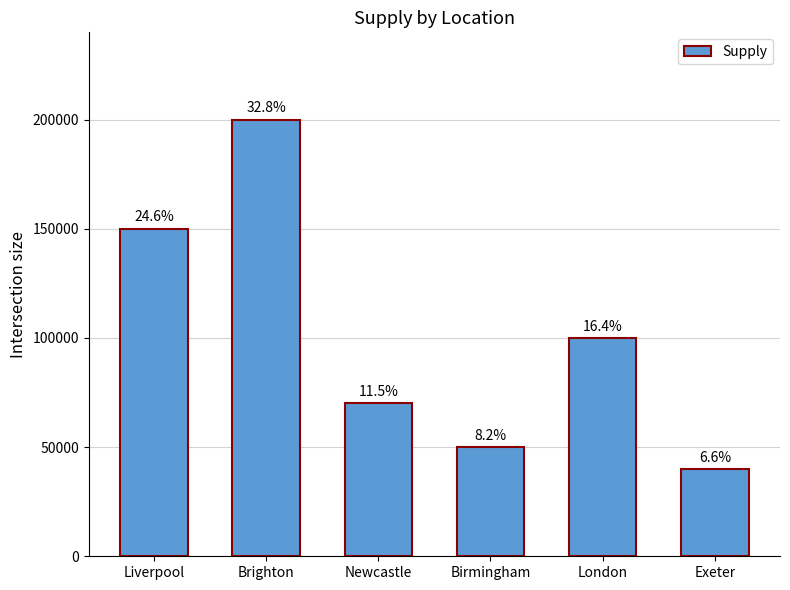

How many bars are there in total?

6